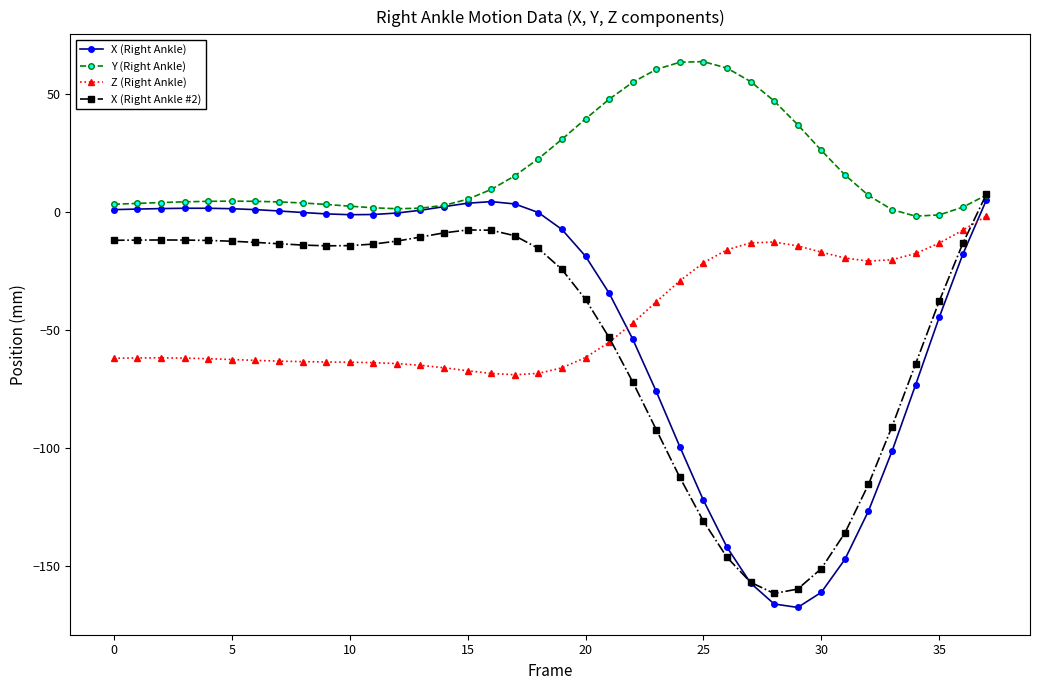

What is the average value of the X (Right Ankle #2) series?

-52.0